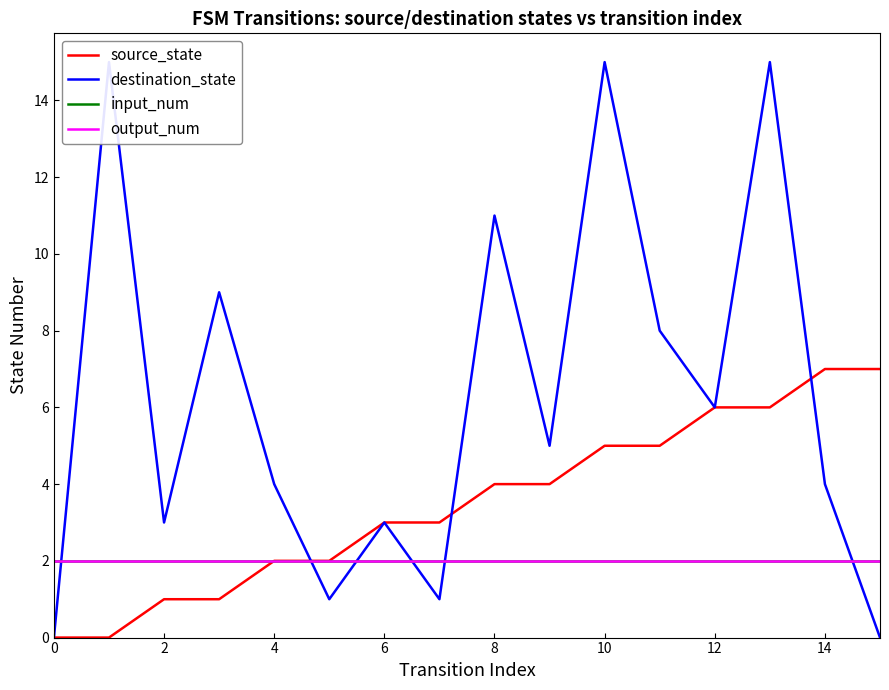

Is it true that output_num equals 1 at 13?

False